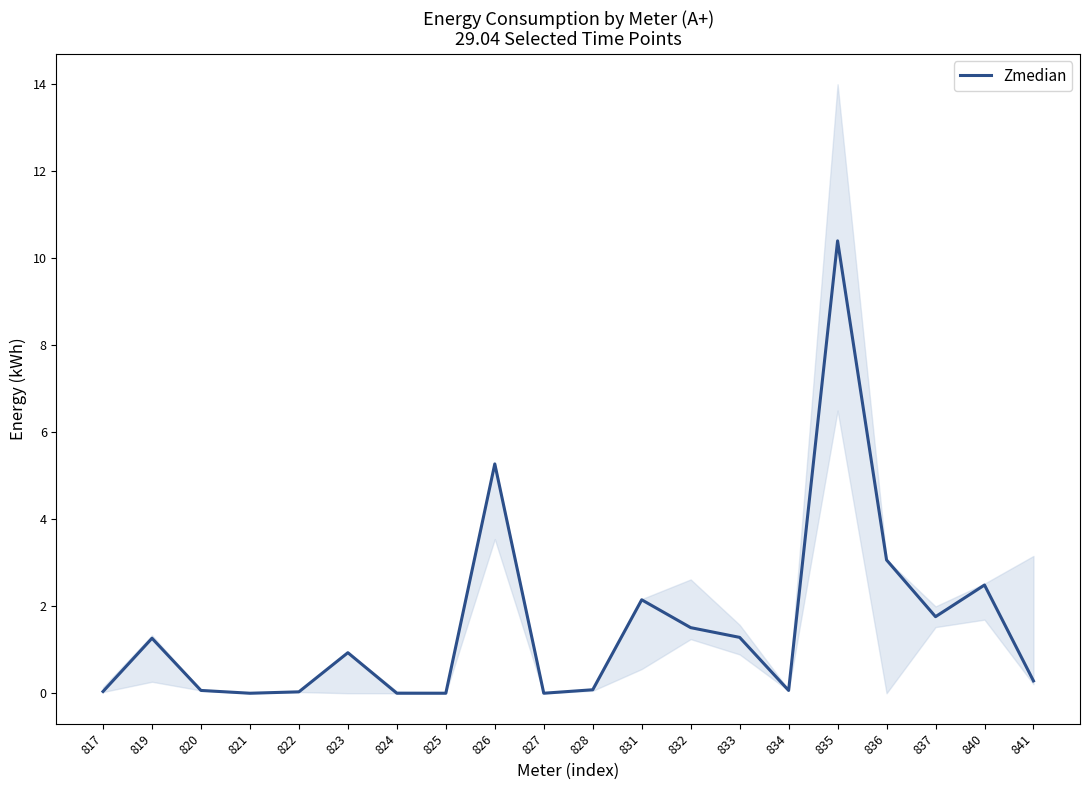

True or false: there are more than 1 points higher than both neighbors.

True